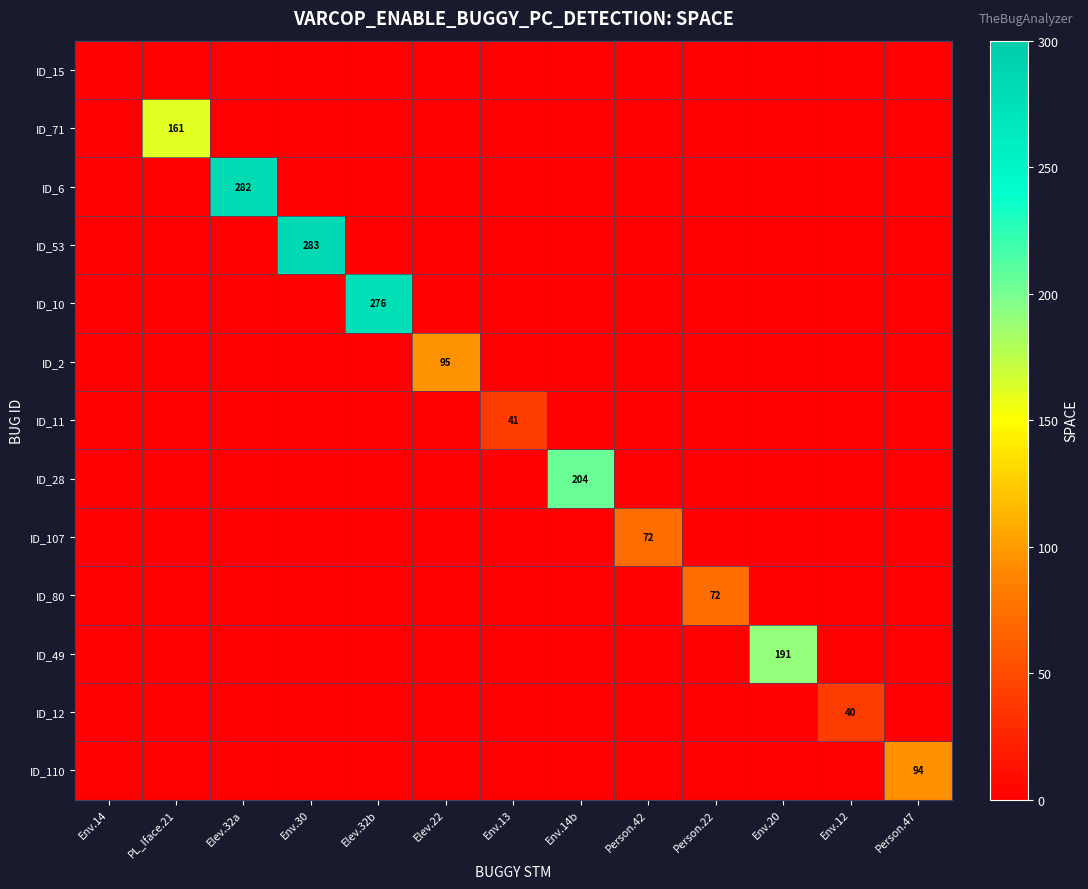

True or false: ID_28 has a value of 204 at Env.14b.

True